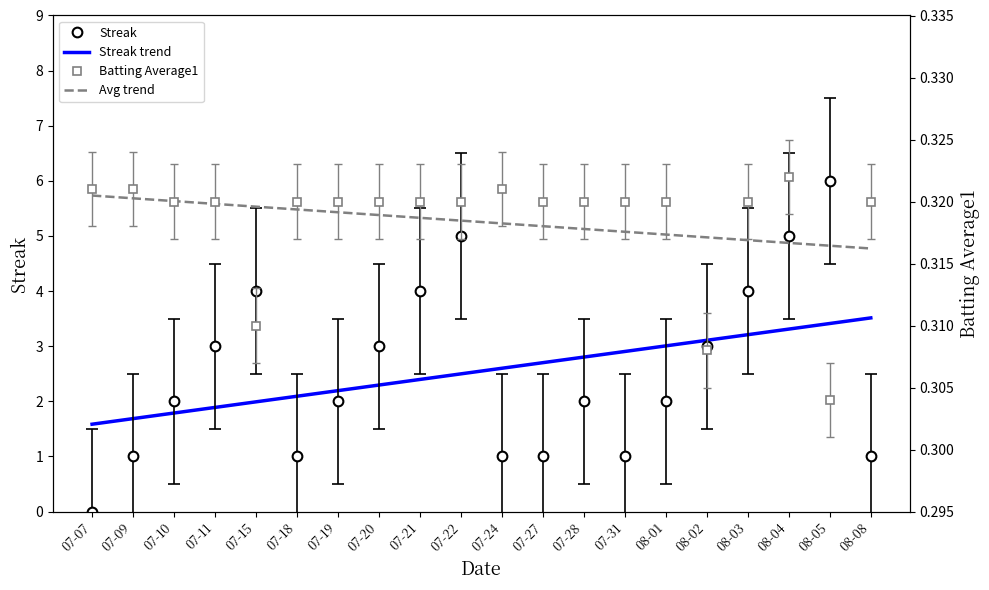

Which has a higher value, 07-28 or 07-21?

07-21